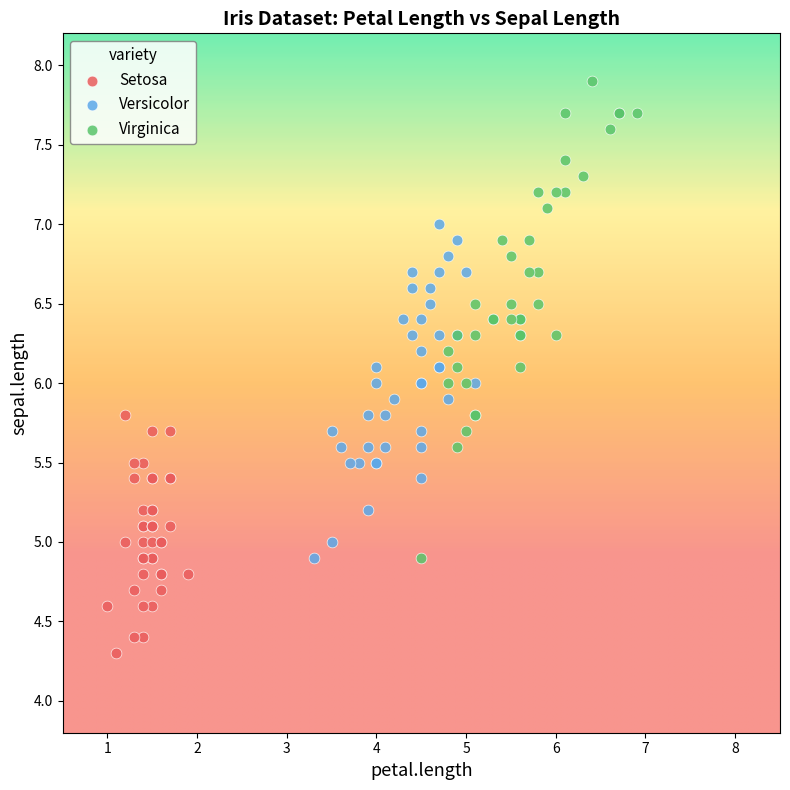

Which series reaches the minimum Y coordinate?

Setosa